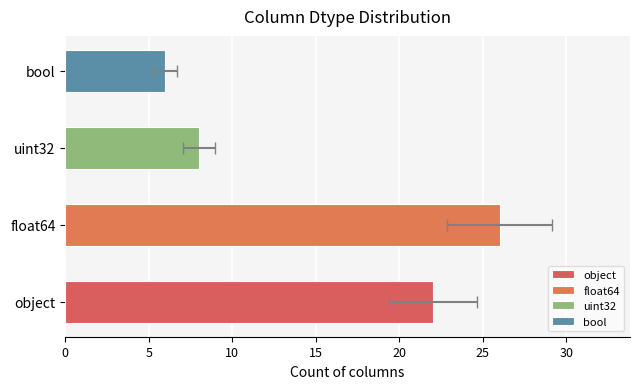

What is the difference between the second highest and minimum values?

16